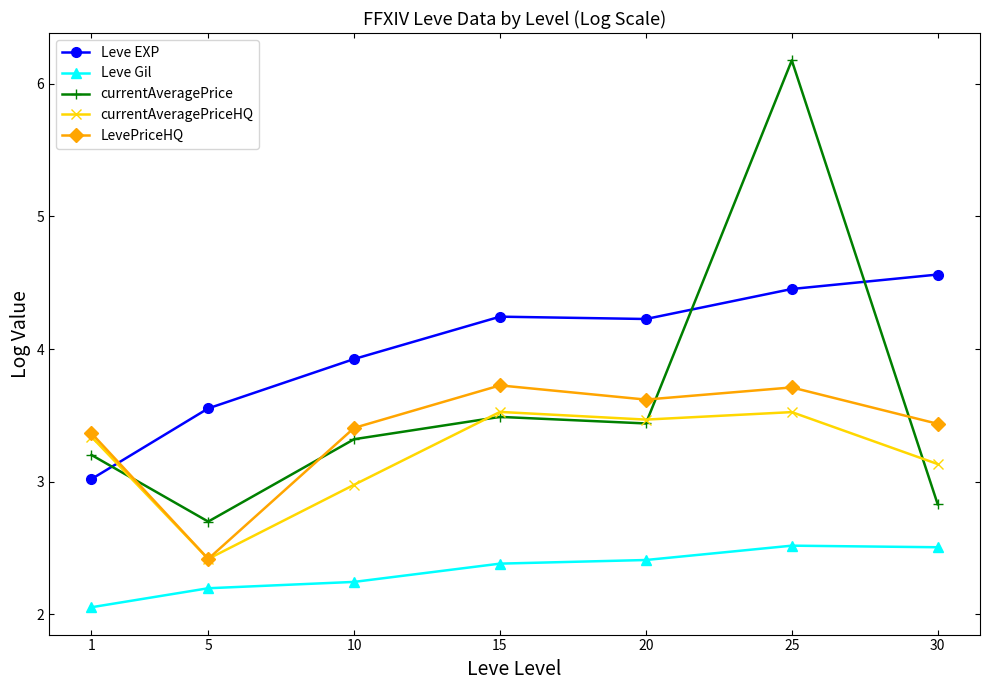

What is the difference between the highest and lowest values at 10?

1.7